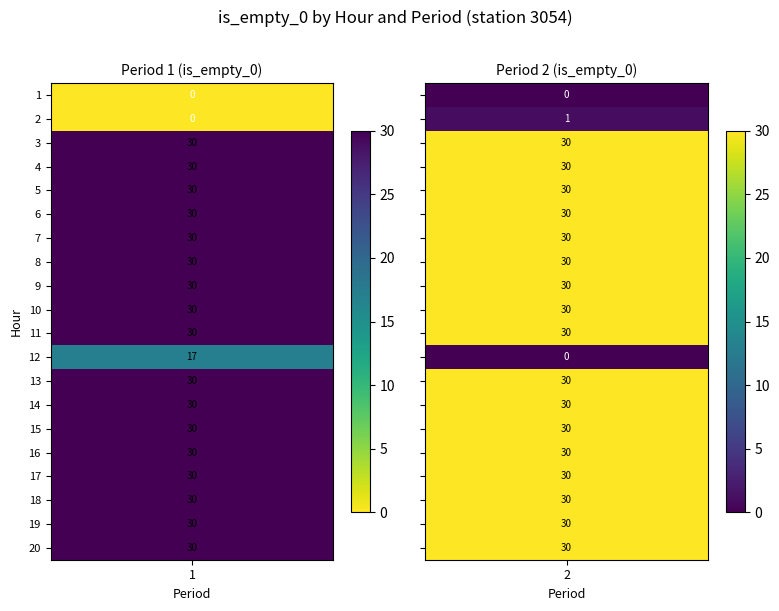

Between 12 and 15, which series saw the biggest shift?

period_2